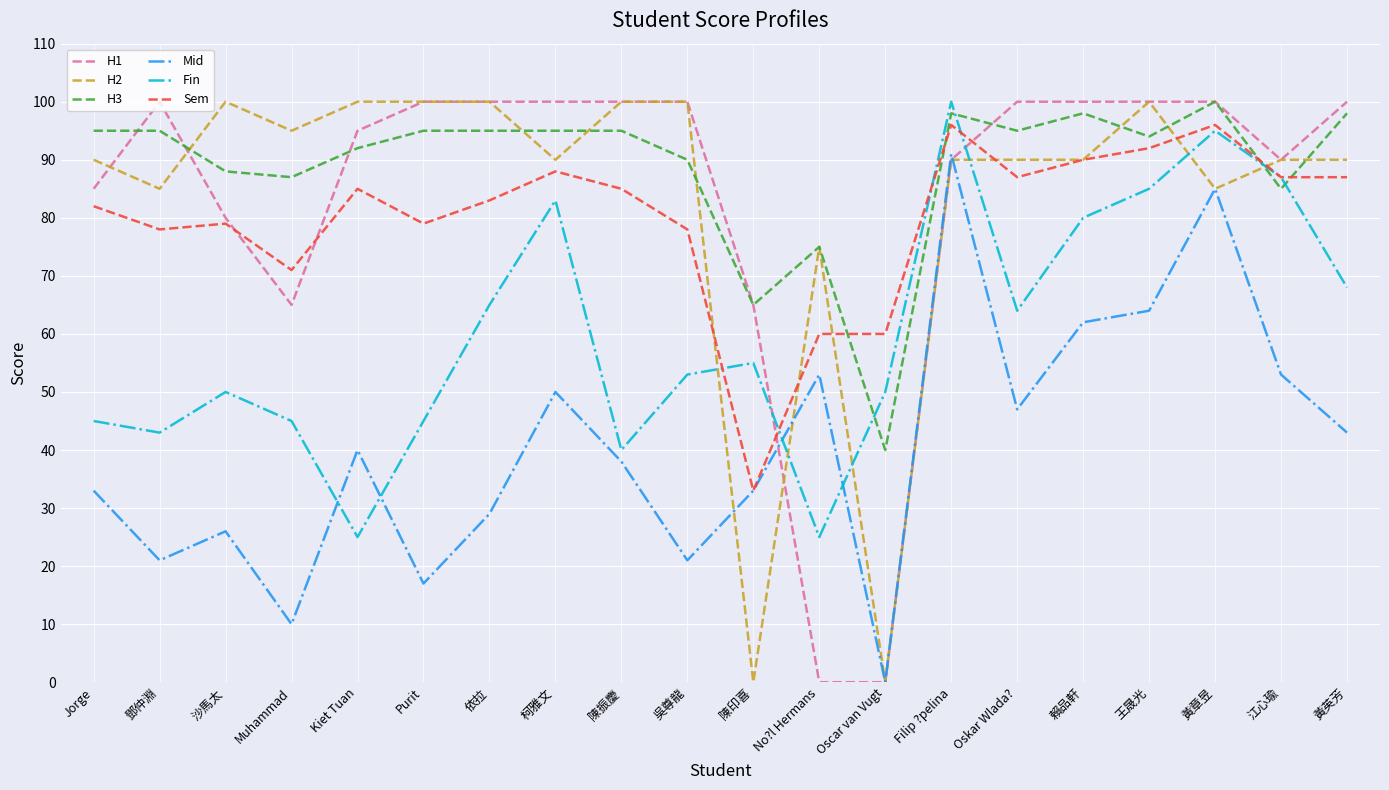

At which label does Mid reach its peak?

Filip ?pelina